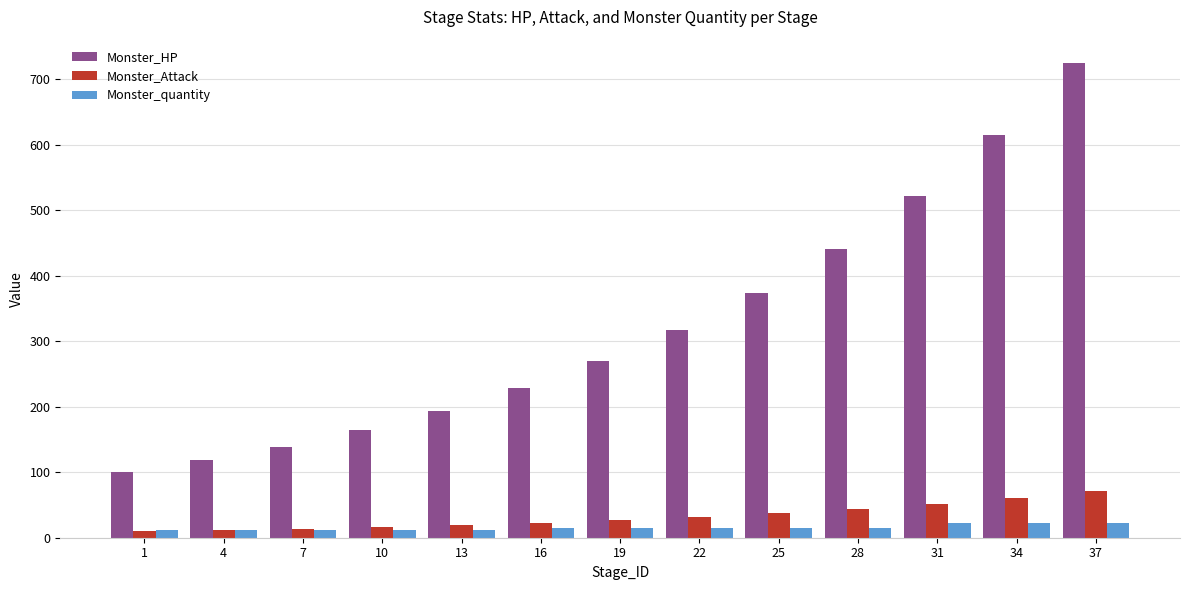

At which label does Monster_HP reach its peak?

37